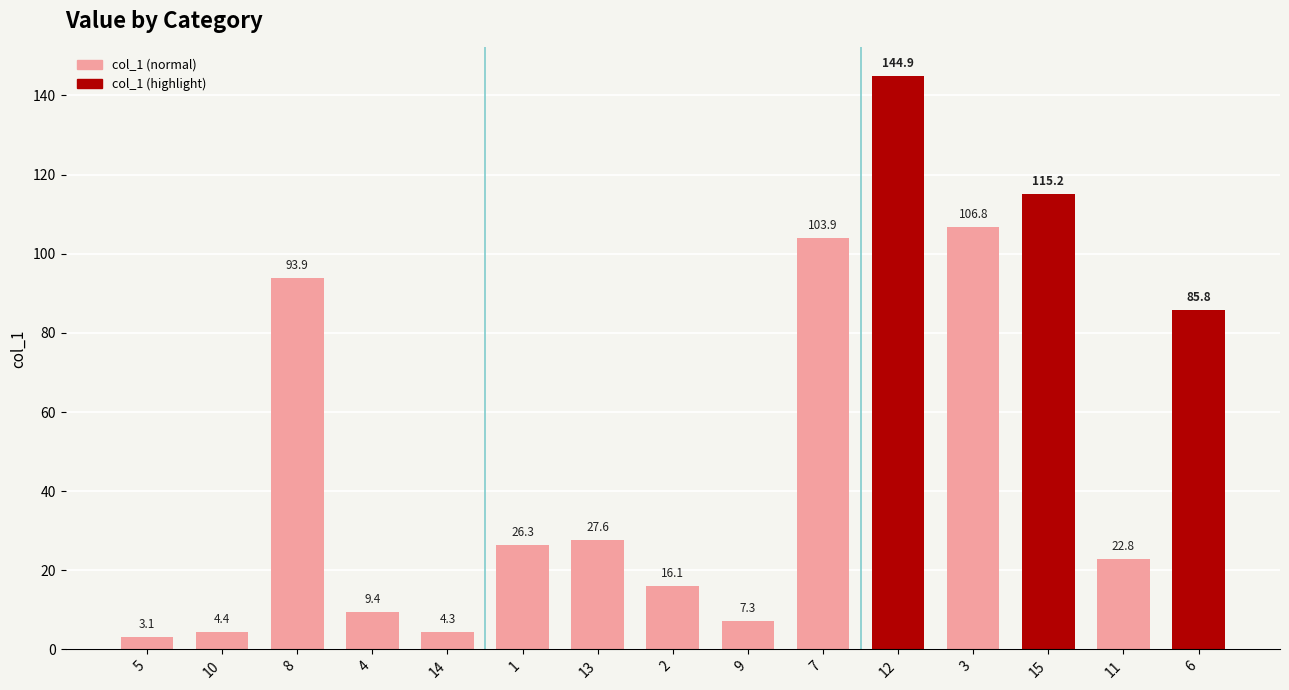

What is the difference between the maximum and second lowest values?

140.6